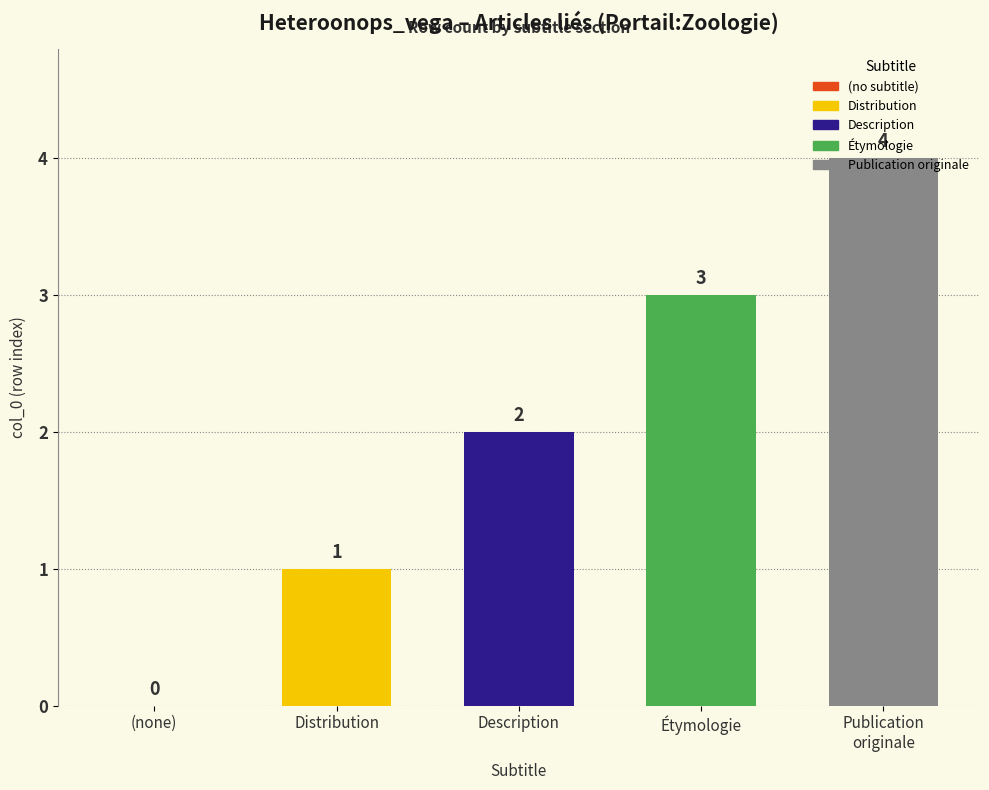

Rank the categories by value from highest to lowest.

Publication originale, Étymologie, Description, Distribution, (no subtitle)